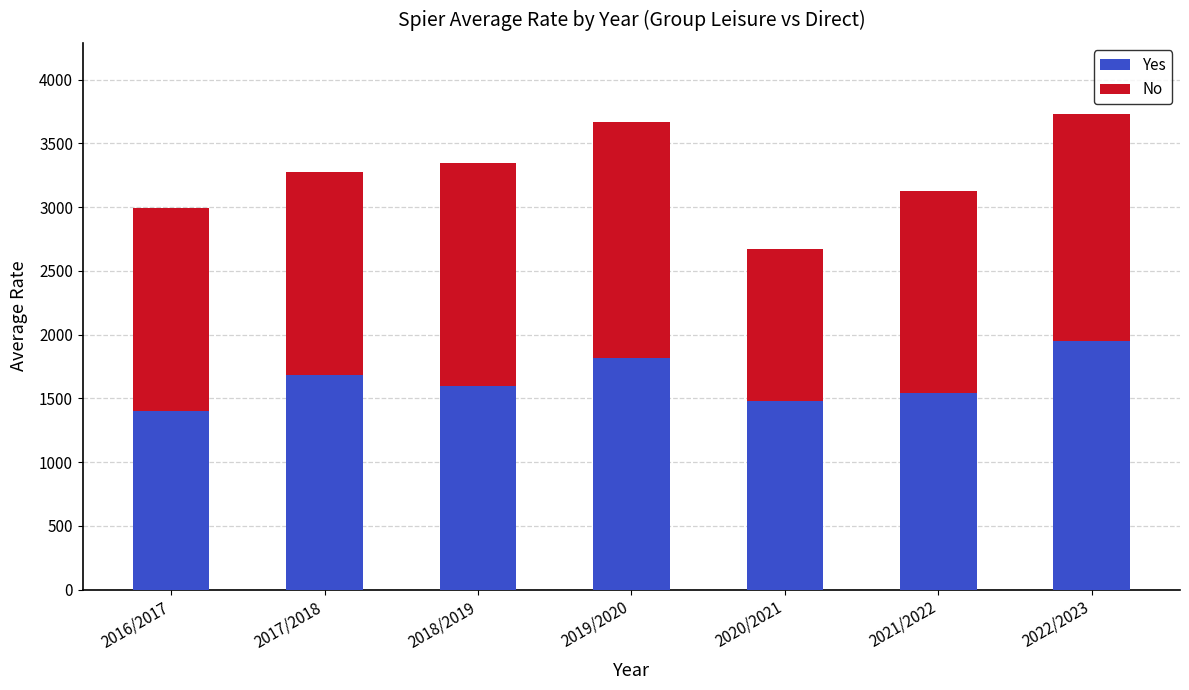

How many bars are there in total?

7